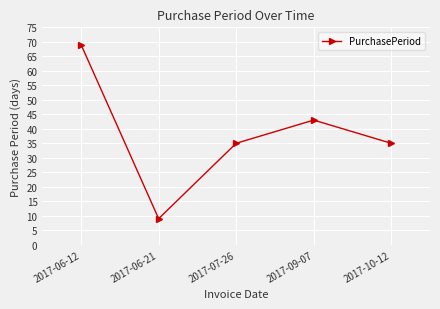

Reading right to left, extract all data points from this chart.

2017-10-12=35	2017-09-07=43	2017-07-26=35	2017-06-21=9	2017-06-12=69